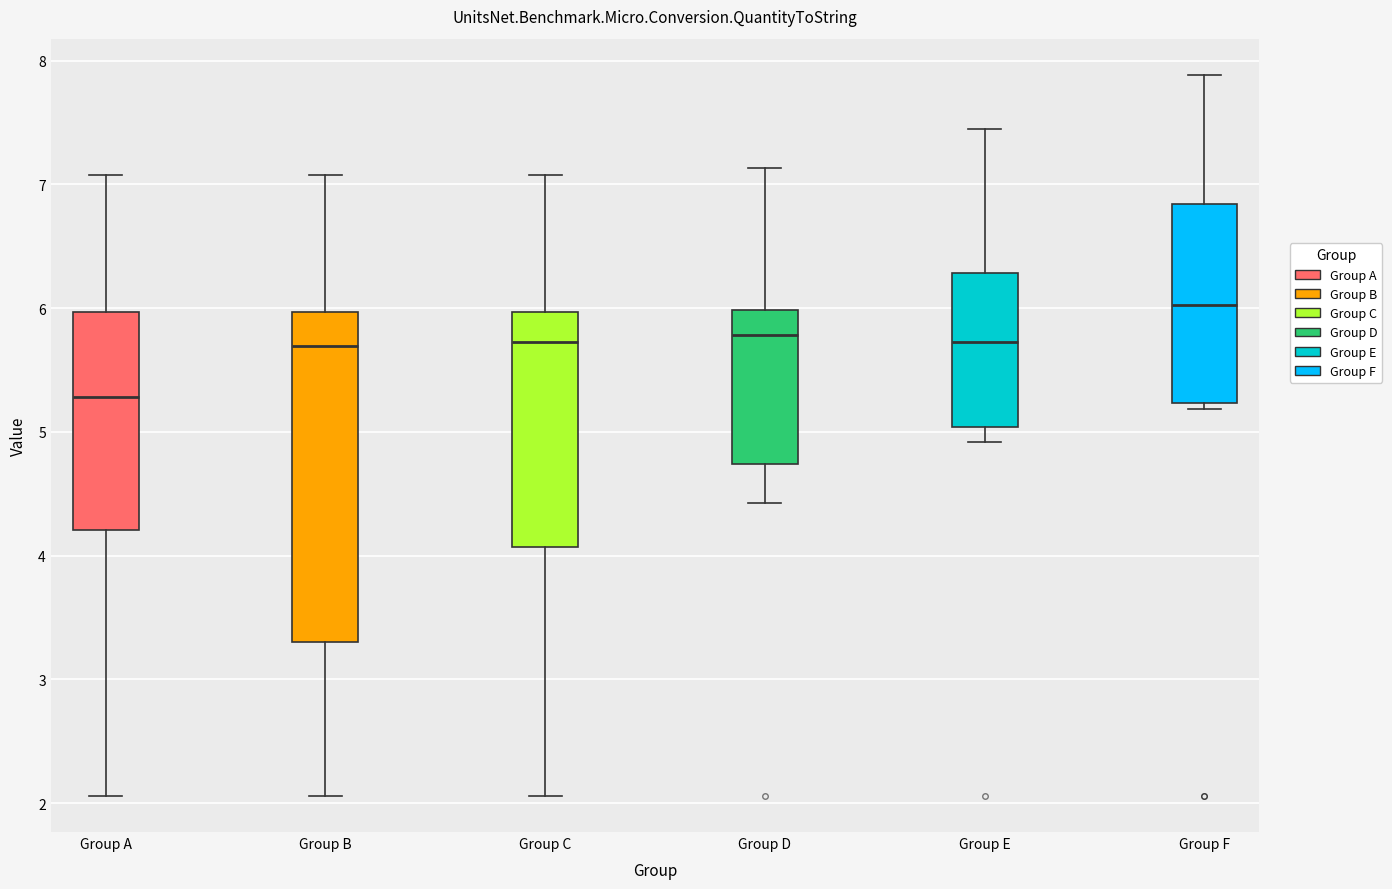

Comparing the boxes themselves (not the whiskers), which one is the tallest?

Group B